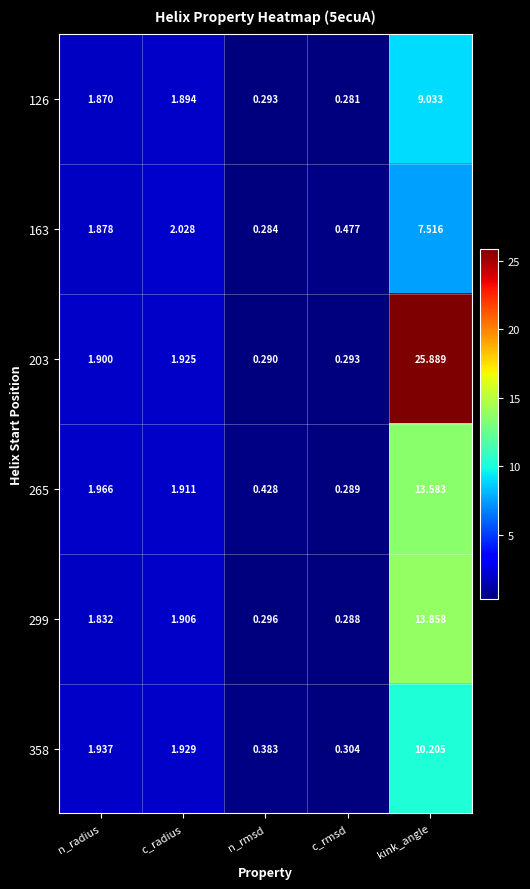

At which category is the sum across all series the highest?

kink_angle